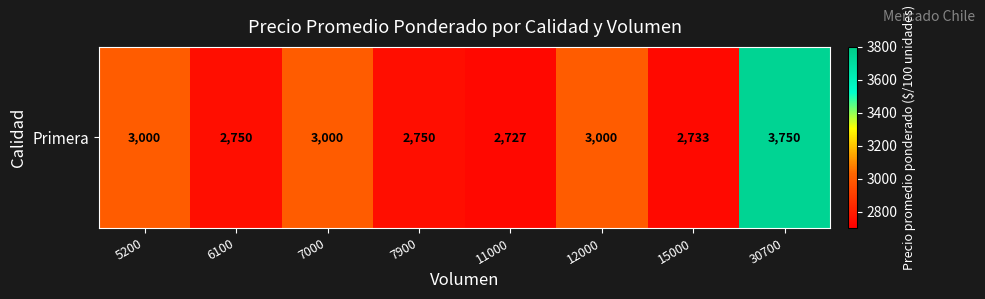

Reading left to right, what are all the values shown in this chart?

5200=3000	6100=2750	7000=3000	7900=2750	11000=2727	12000=3000	15000=2733	30700=3750